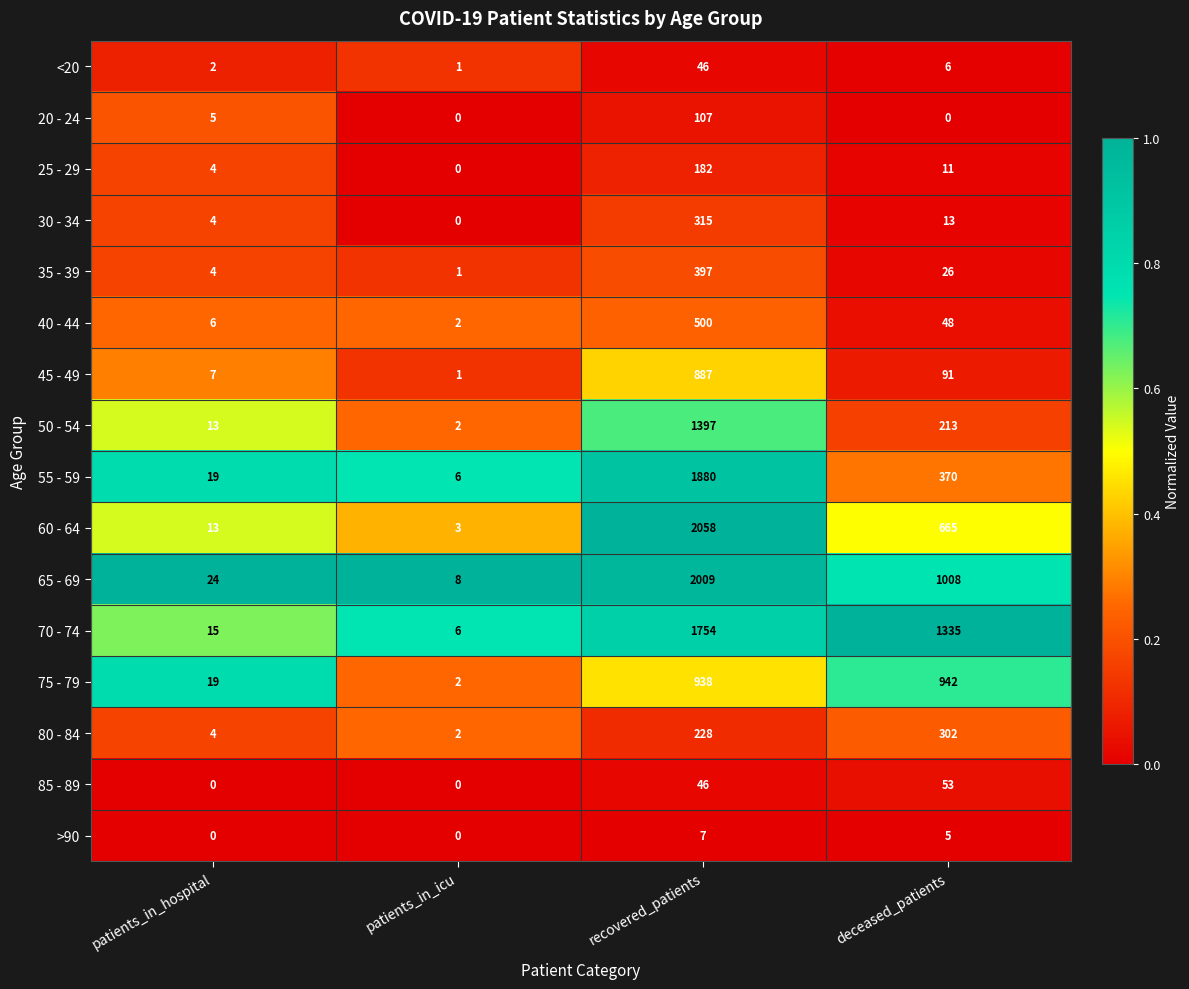

The value of 35 - 39 at recovered_patients is 397. True or false?

True